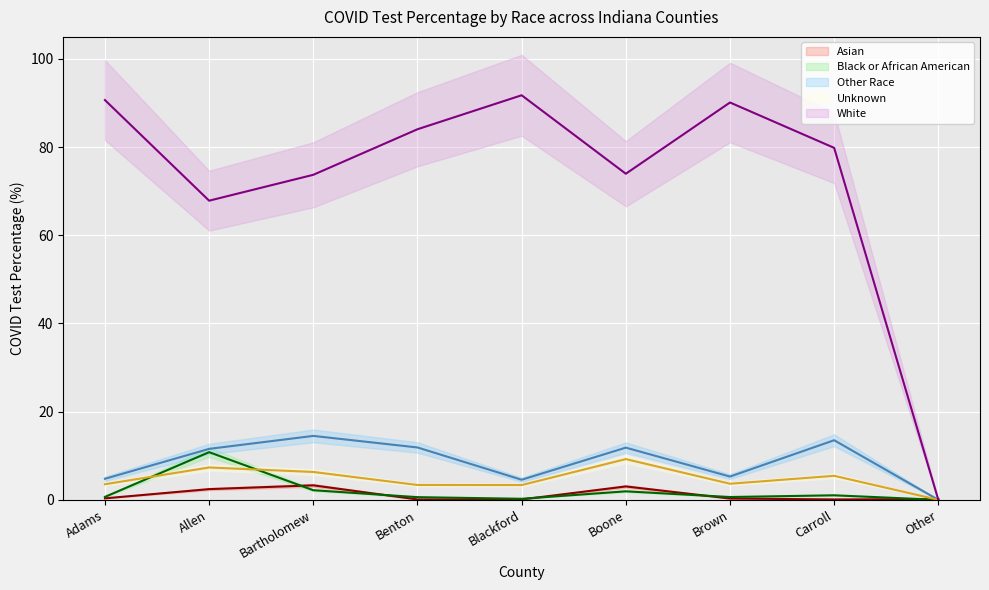

What are all the series names shown in the legend?

Asian, Black or African American, Other Race, Unknown, White